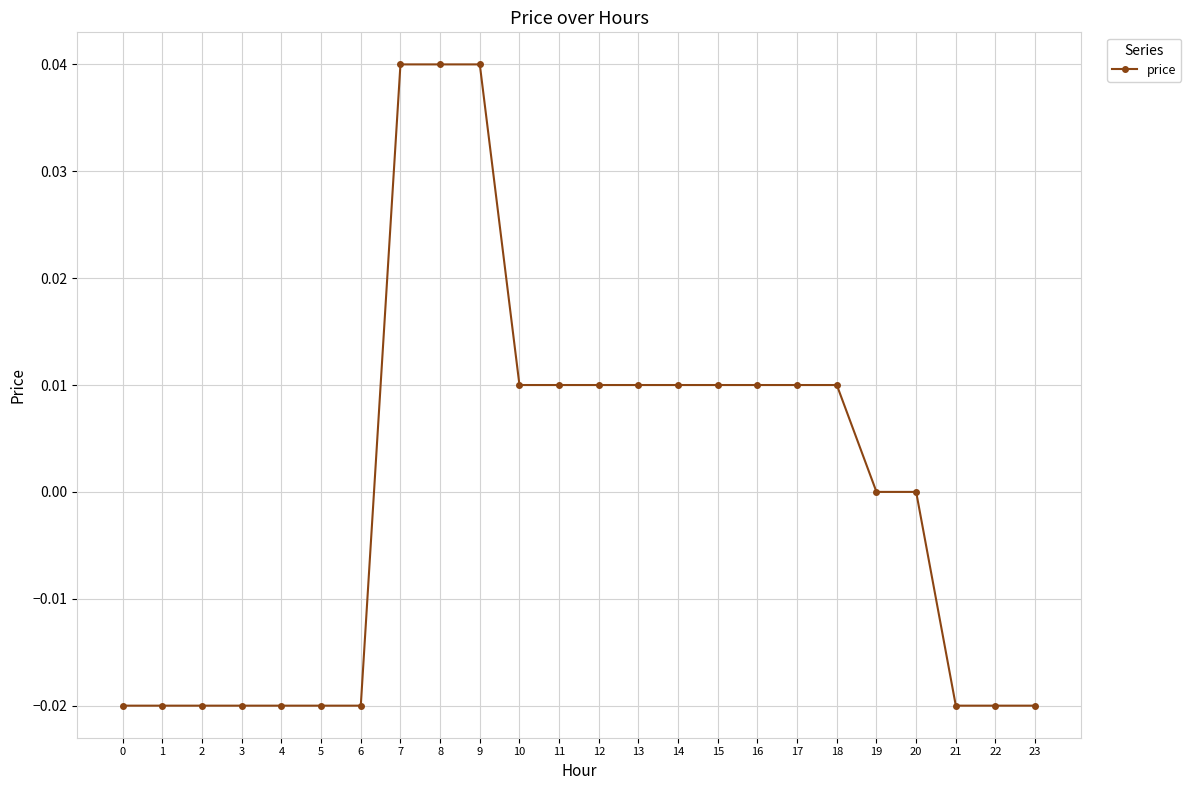

Count the number of categories in the chart.

24